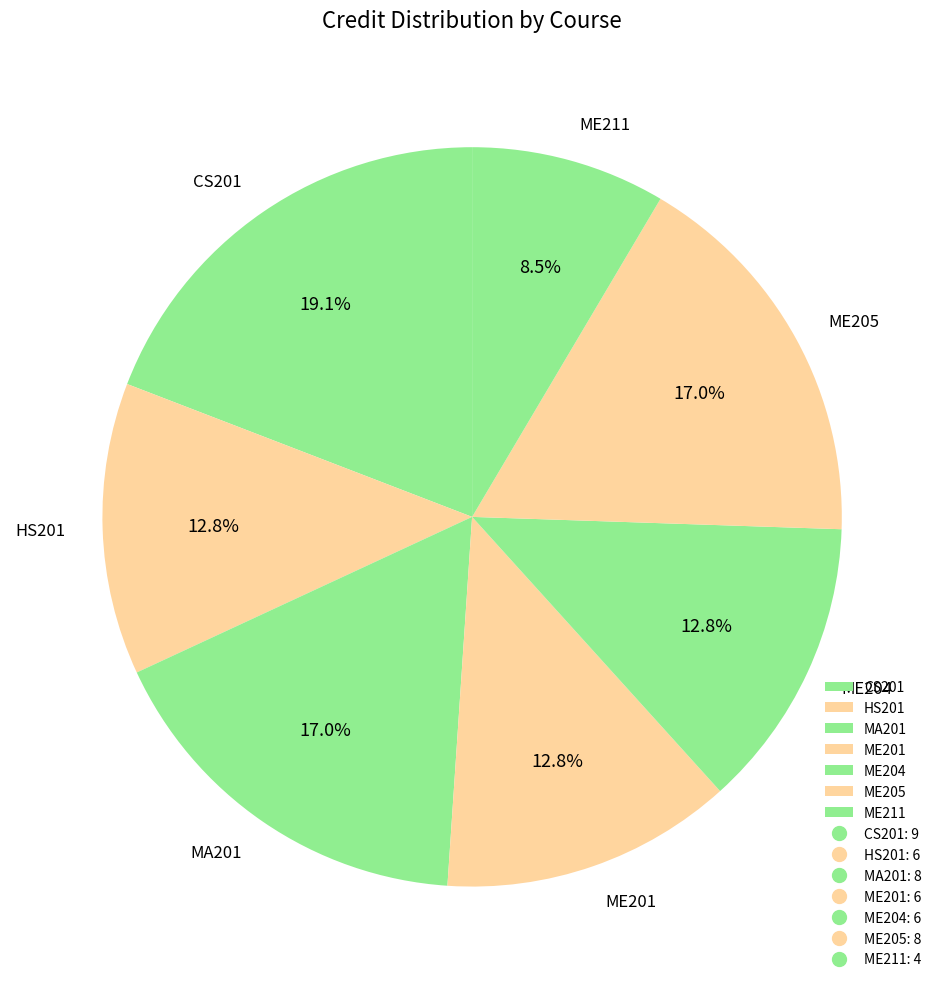

What percentage is the ME205 slice, to the nearest percent?

17%